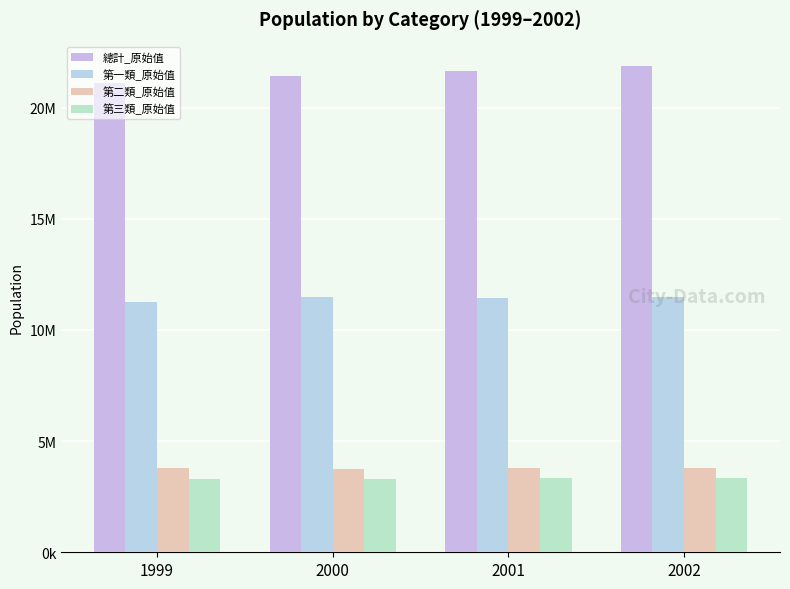

Are the bars horizontal?

No